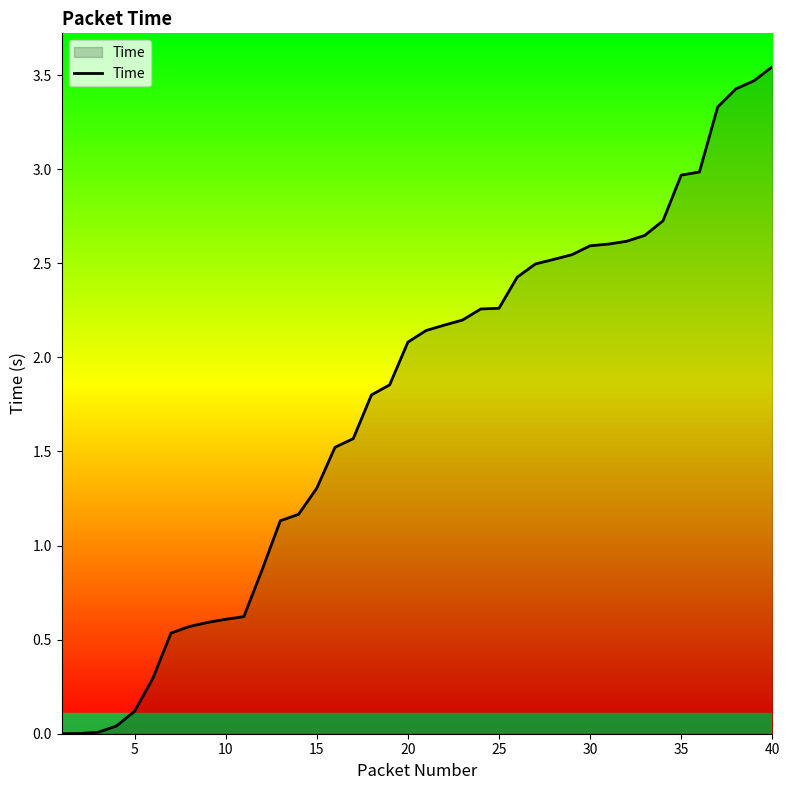

Is this an area chart (filled region under the line)?

Yes